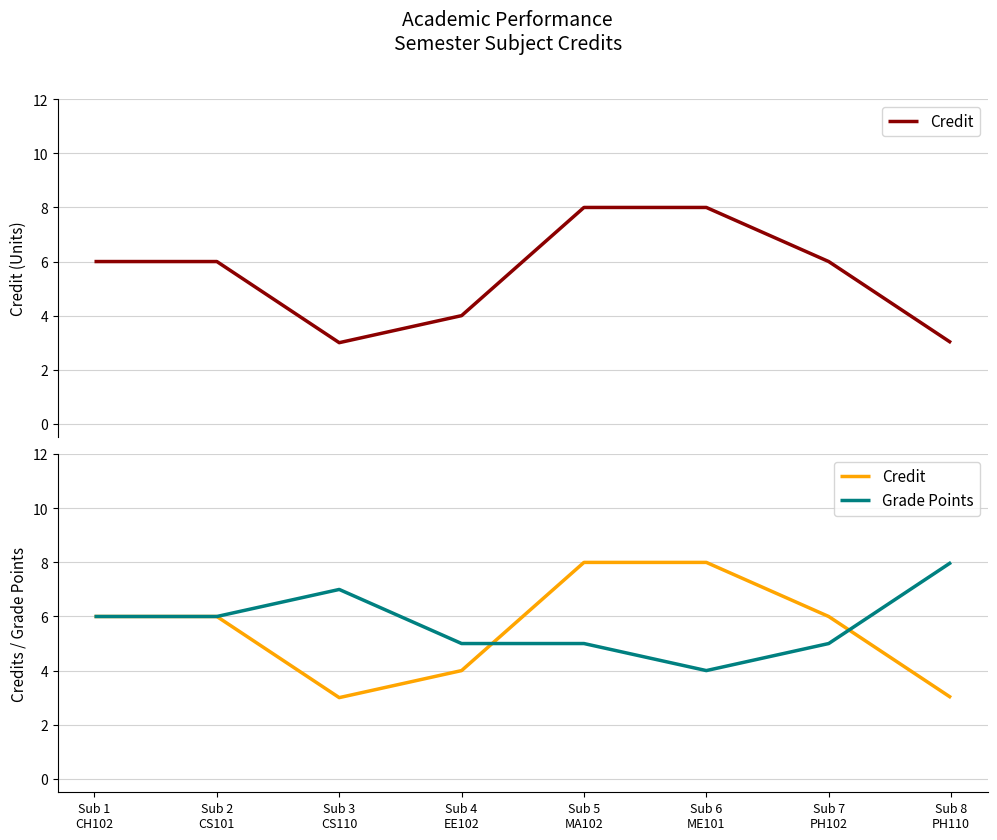

Which label corresponds to the smallest value in the chart?

Sub 3
CS110